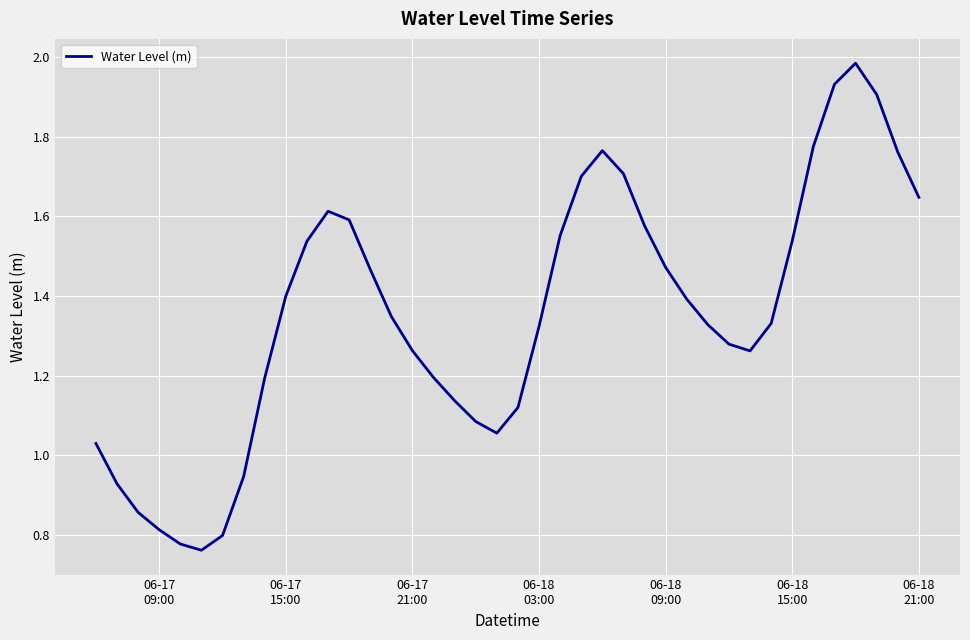

What is the difference between the maximum and minimum values?

1.2